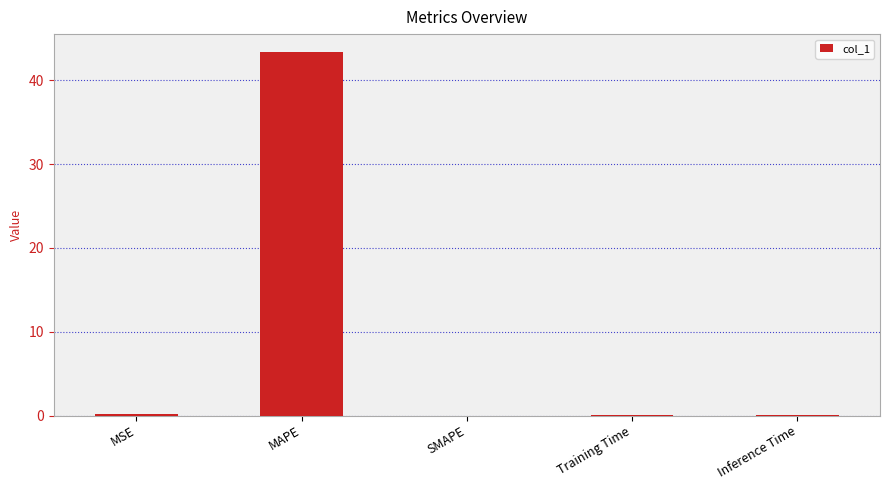

What is the difference between the values at MAPE and MSE?

43.1